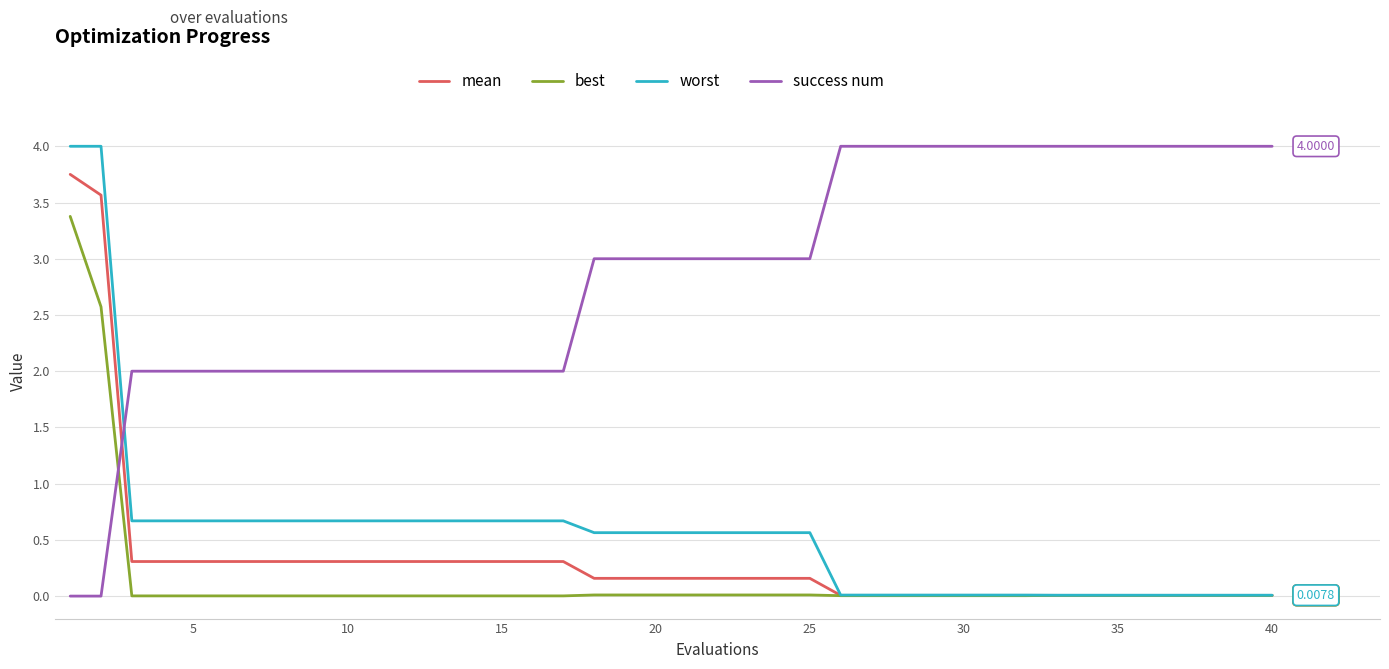

True or false: success num and worst cross at least once.

True